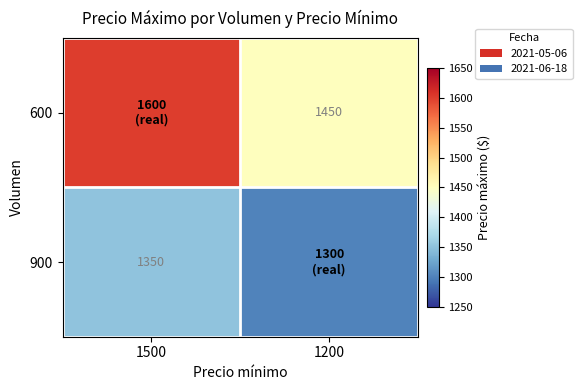

True or false: 600 has a value of 1450 at 1200.

True